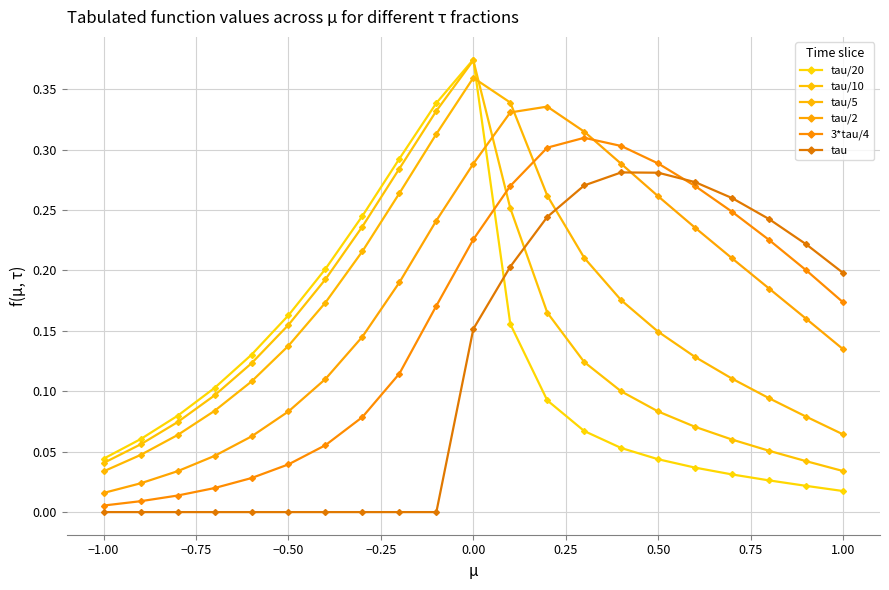

How many interior local peaks does the tau/20 series have?

1